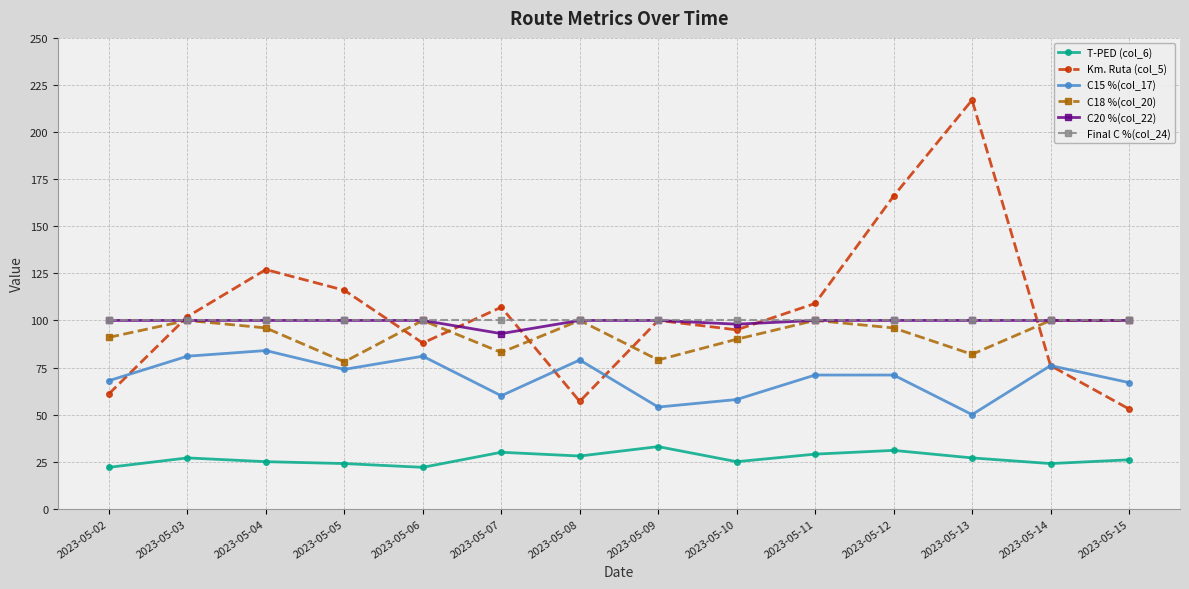

At which category does the chart reach its peak across all series?

2023-05-13